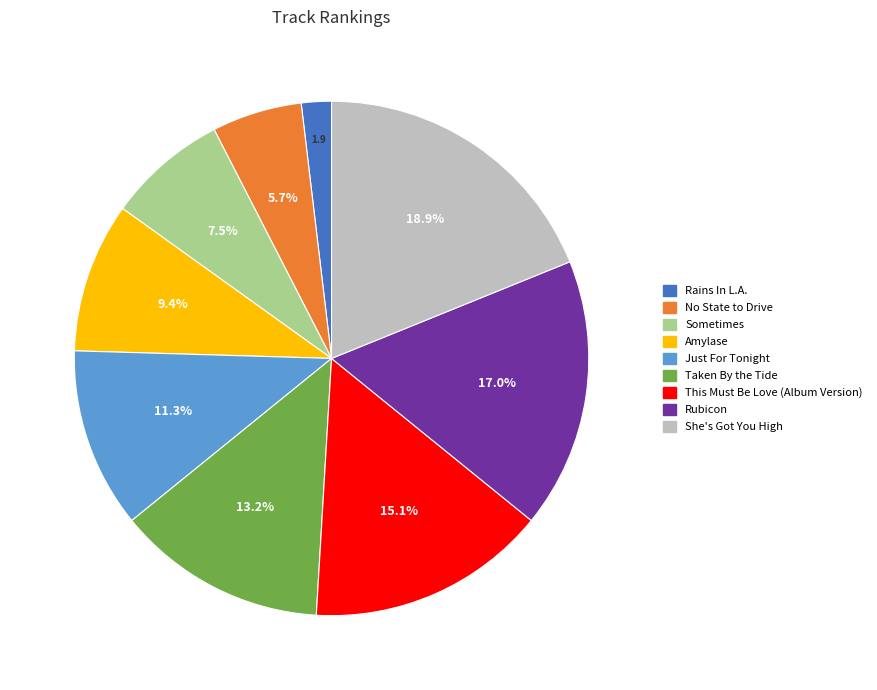

To the nearest percent, what is the average slice percentage?

11%